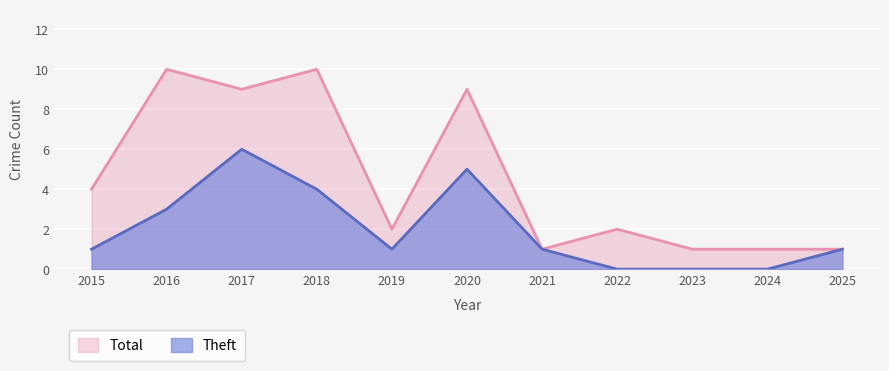

Reading left to right, extract all data points from this chart.

Total: 4	10	9	10	2	9	1	2	1	1	1
Theft: 1	3	6	4	1	5	1	0	0	0	1